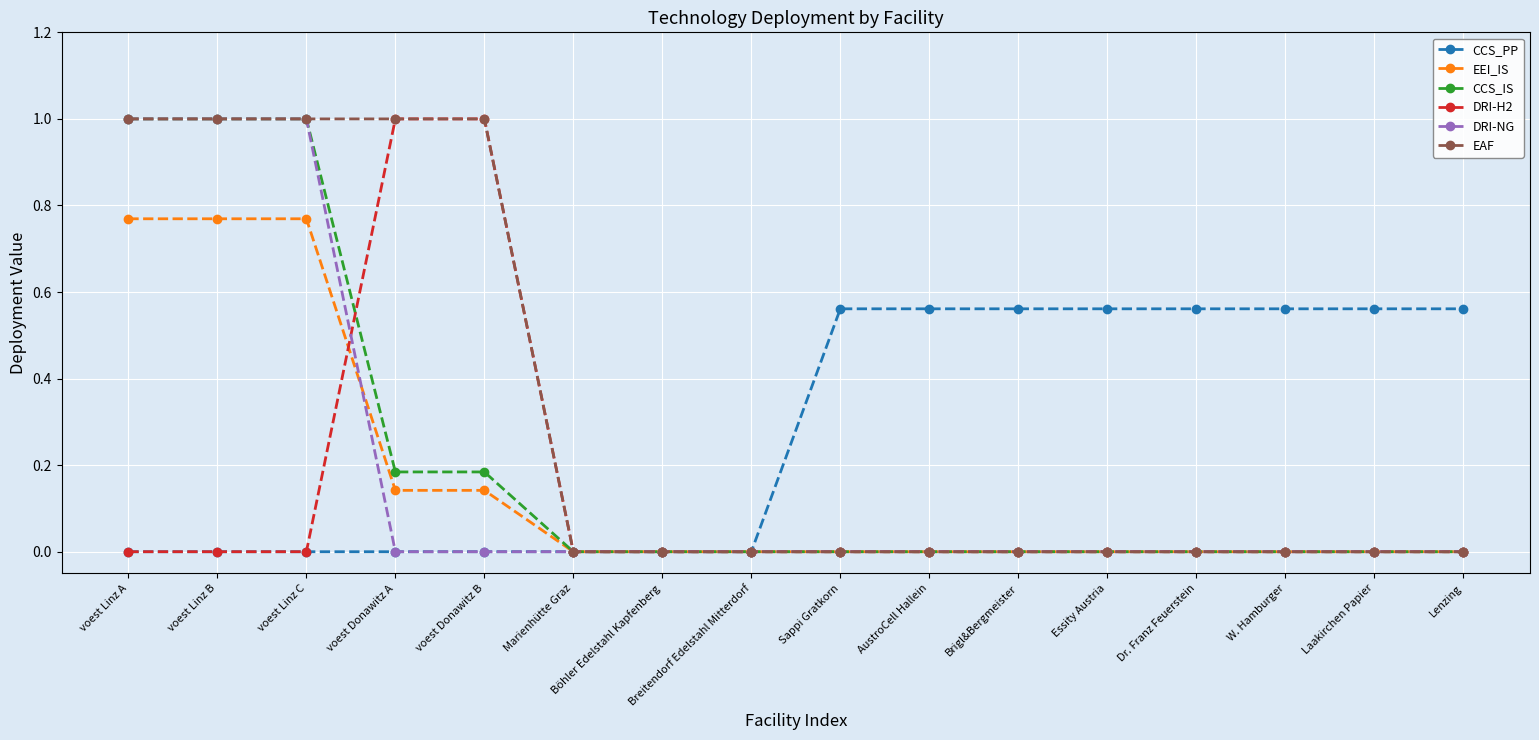

What is the spread (max minus min) of values at voest Donawitz A?

1.0